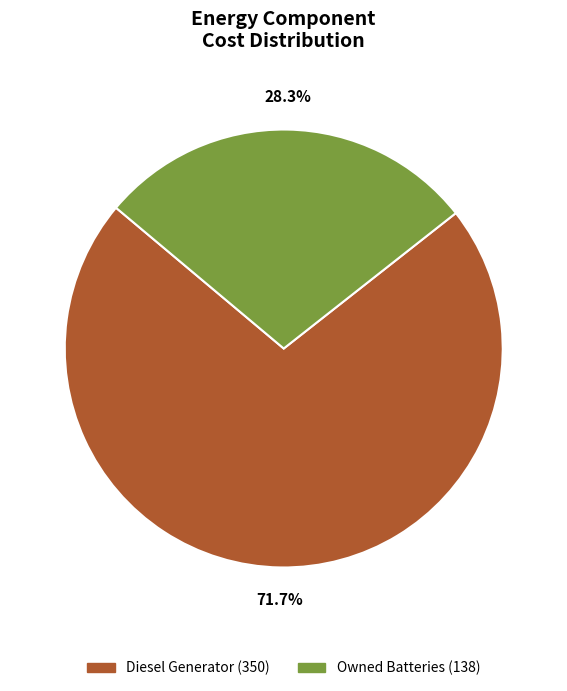

Is there a majority slice in this chart?

Yes